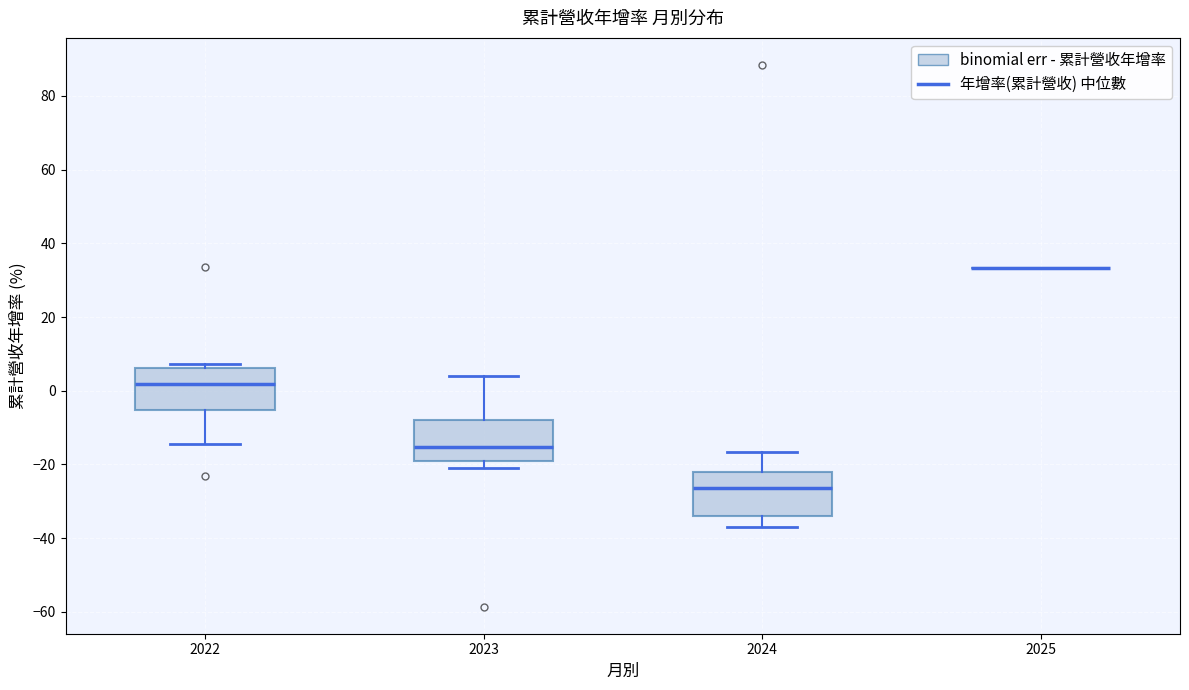

Where does the median line of the box at x = 2024 sit on the y-axis? The values are not printed on the chart, so give them approximately, as read against the axis.

-26